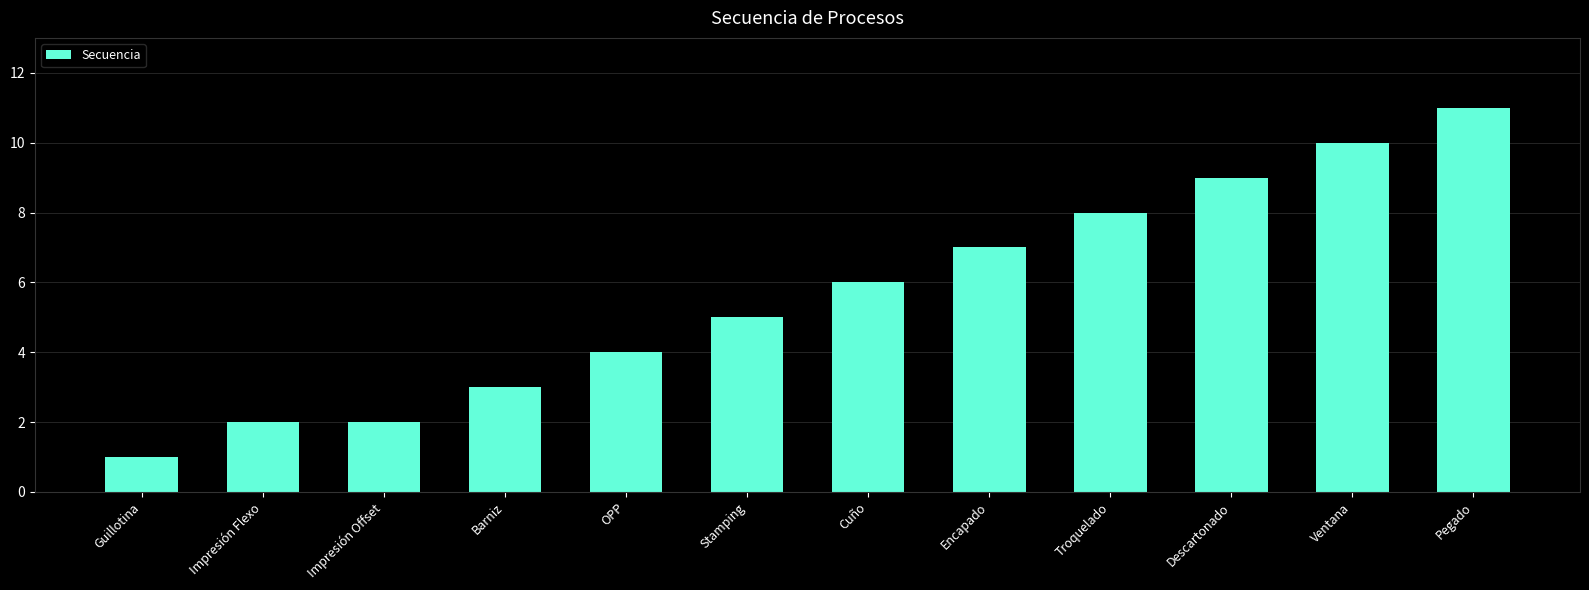

The chart shows a value of 5 at Stamping. True or false?

True